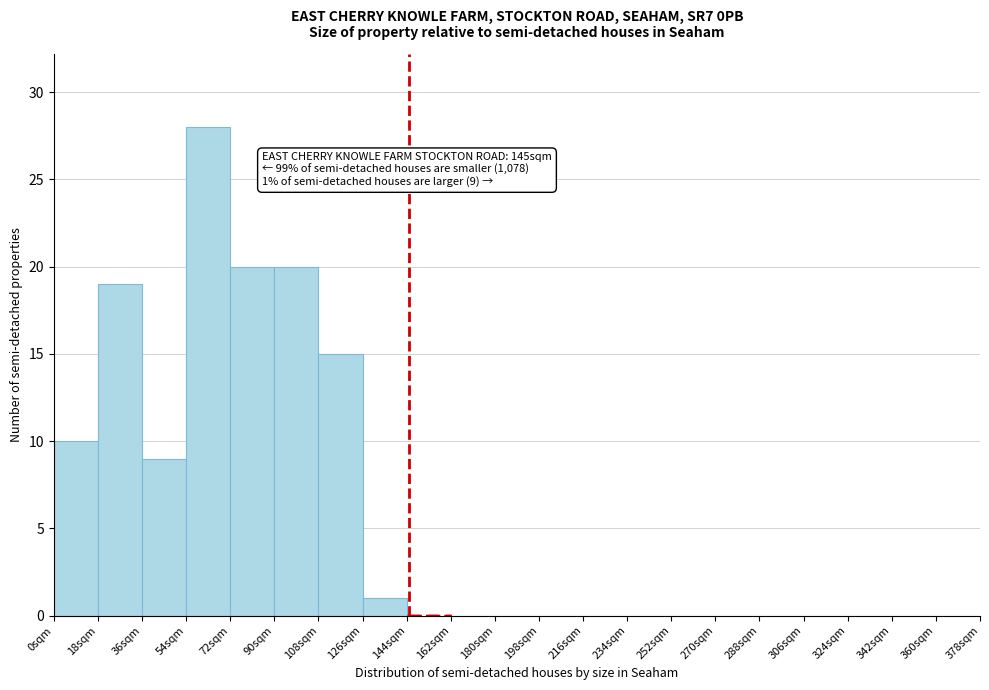

Over which range of the x-axis is the bar tallest?

54 to 72